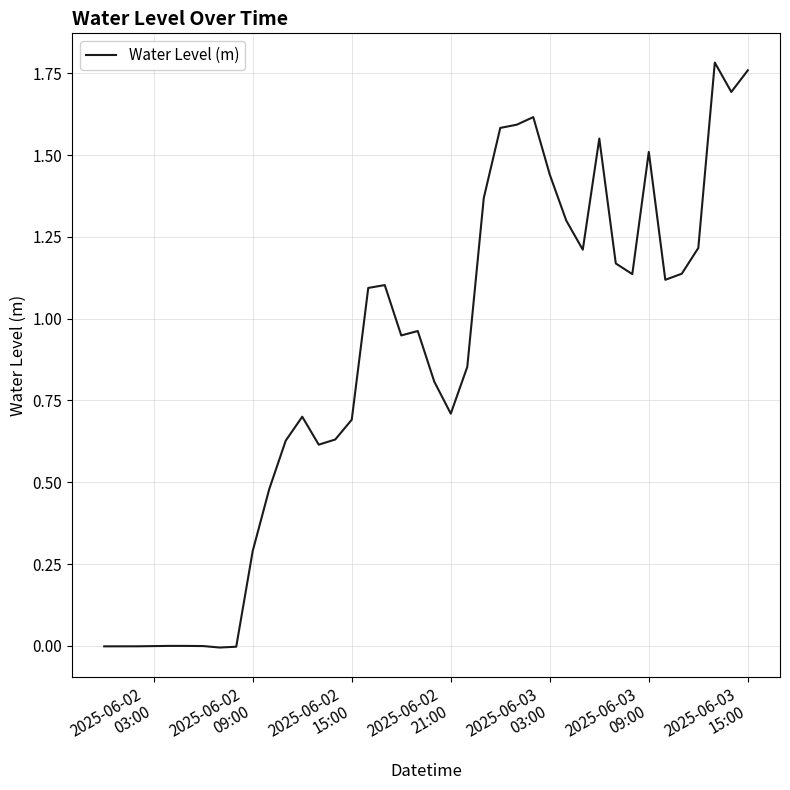

Reading left to right, list all the values displayed in this chart.

-0.0	-0.0	-0.0	-0.0	-0.0	-0.0	-0.0	-0.0	-0.0	0.3	0.5	0.6	0.7	0.6	0.6	0.7	1.1	1.1	0.9	1.0	0.8	0.7	0.9	1.4	1.6	1.6	1.6	1.4	1.3	1.2	1.6	1.2	1.1	1.5	1.1	1.1	1.2	1.8	1.7	1.8